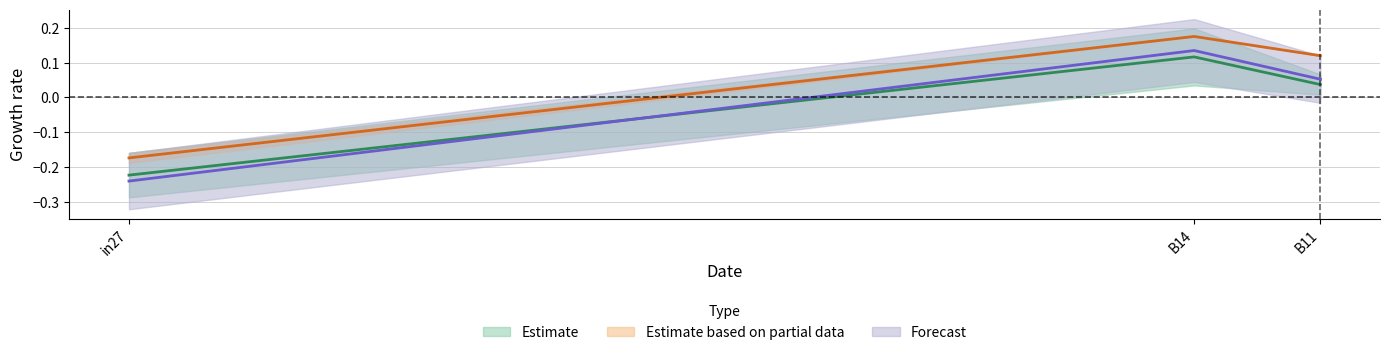

At which label is job328_scenario1_625 closest to 0?

B11